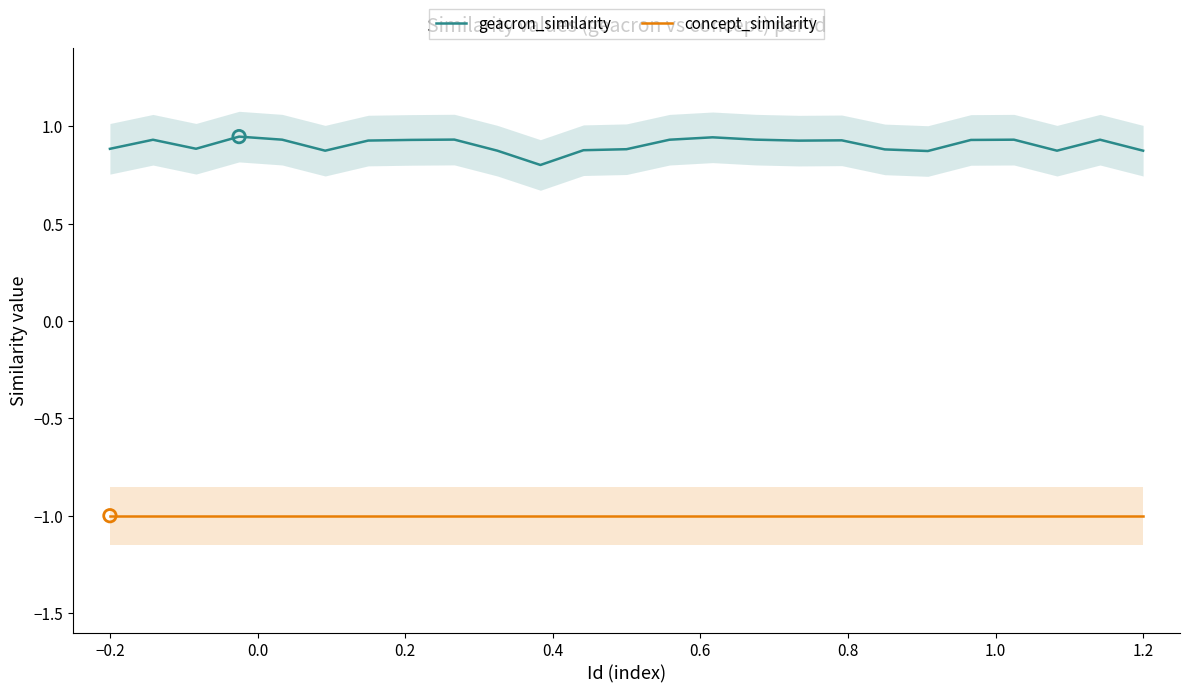

What is the minimum value for geacron_similarity?

0.8